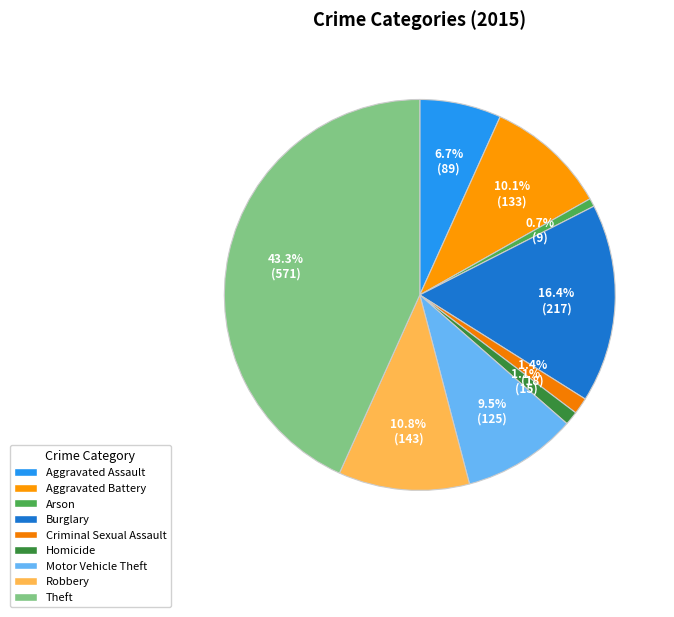

To the nearest percent, what is the difference between the largest and smallest slice percentages?

43%